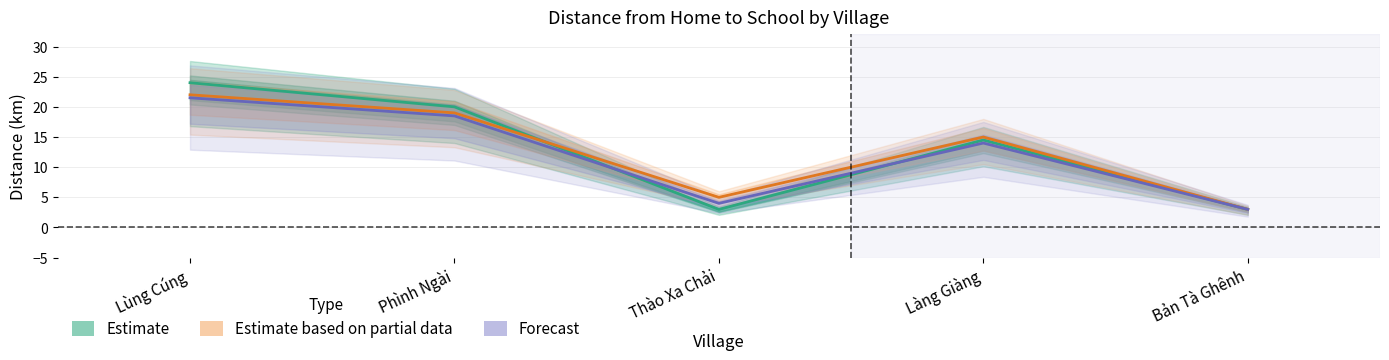

Which series has the largest total across all categories?

Estimate